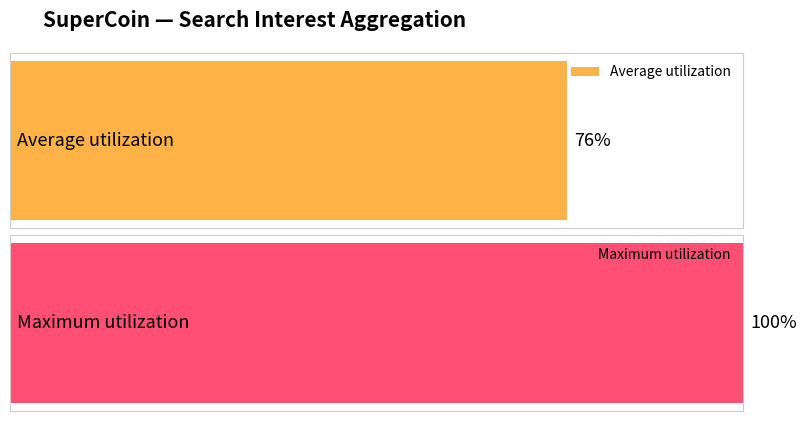

How many values in Average utilization are above zero?

1